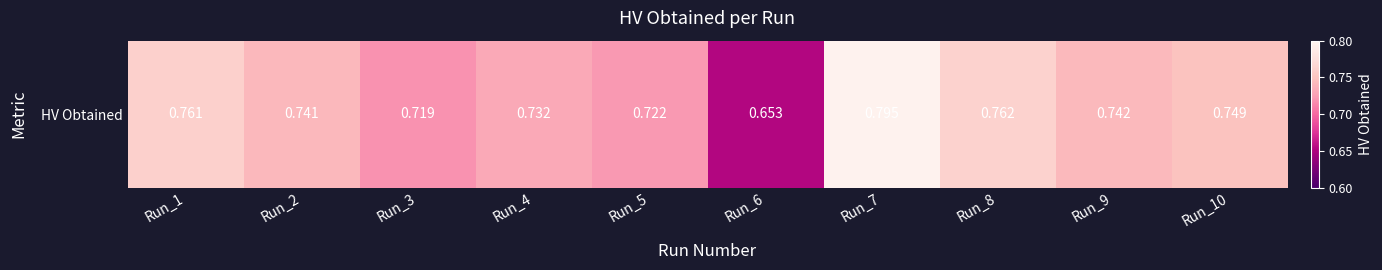

Count the number of categories in the chart.

10